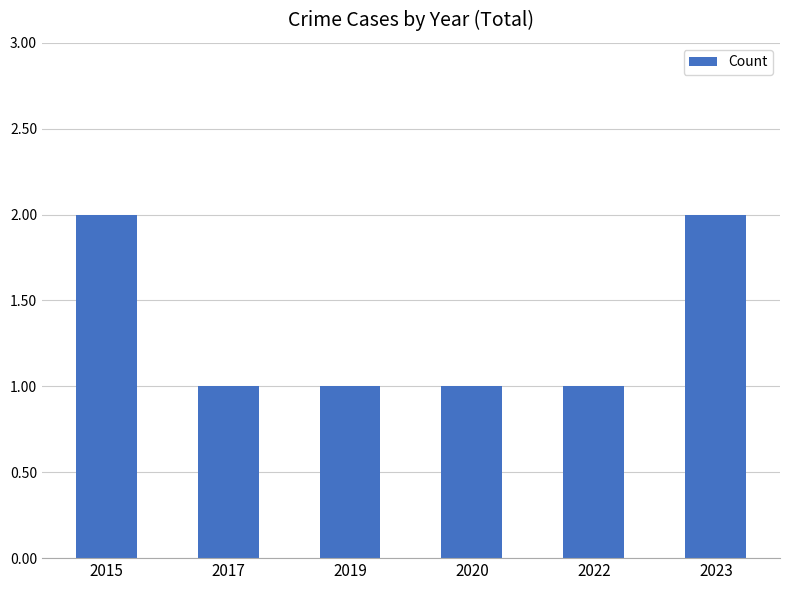

Reading left to right, what are all the values shown in this chart?

2	1	1	1	1	2